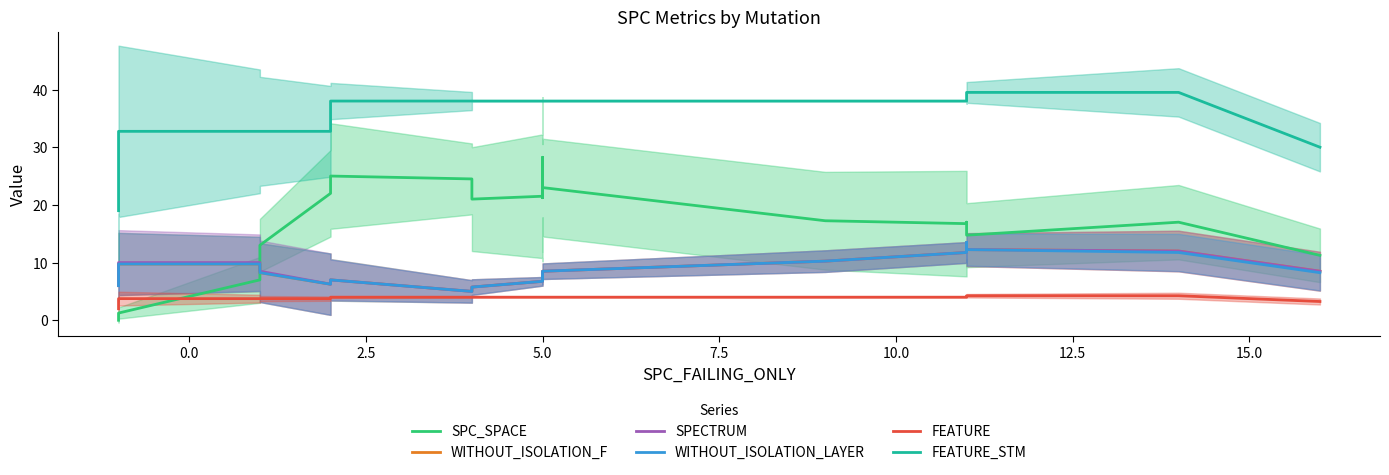

What is the sum of all SPC_SPACE values?

347.5